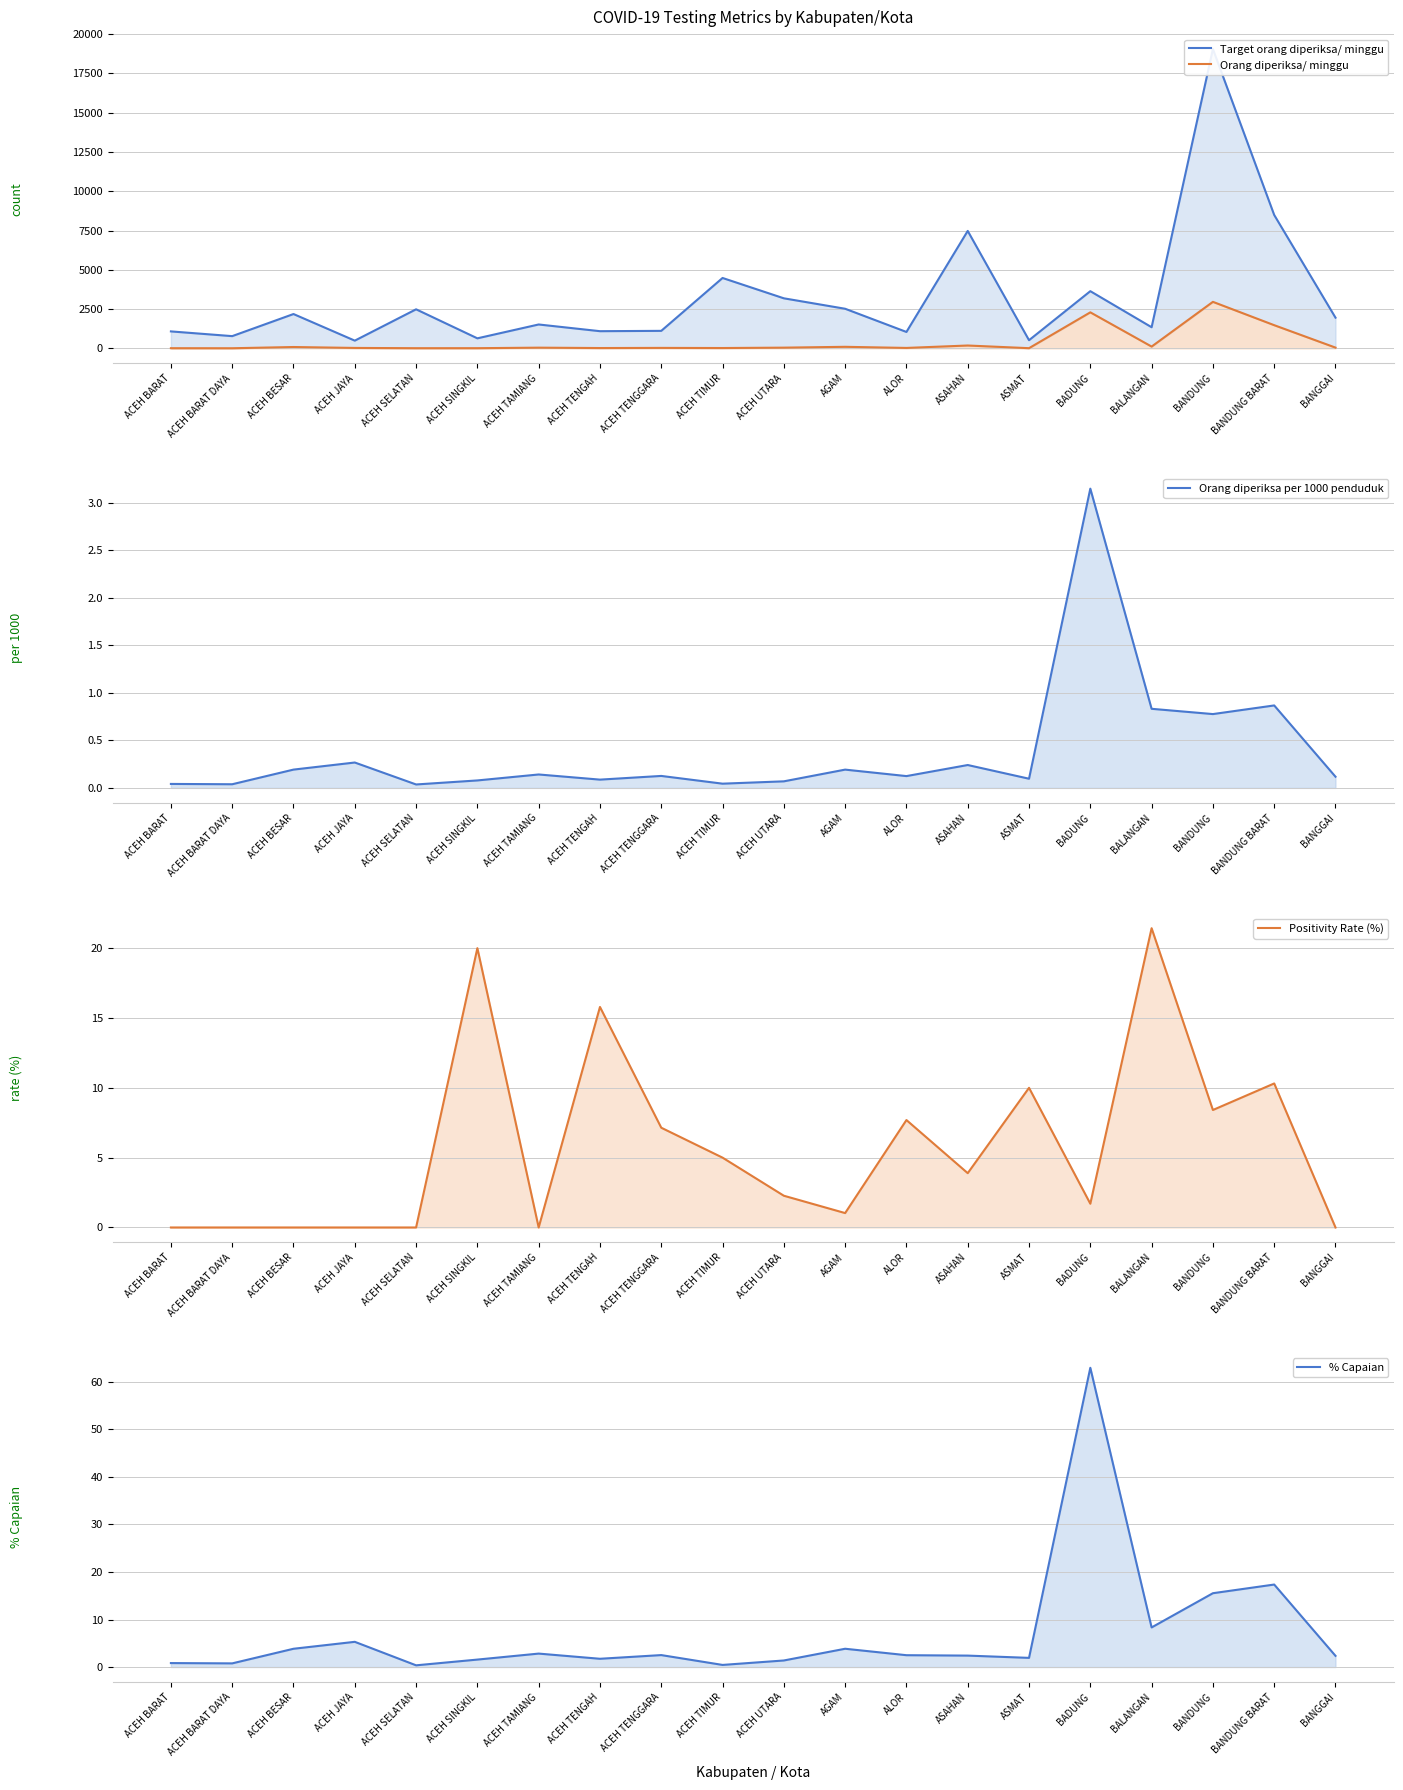

Where is Target orang diperiksa/ minggu nearest to the value 9772?

BANDUNG BARAT